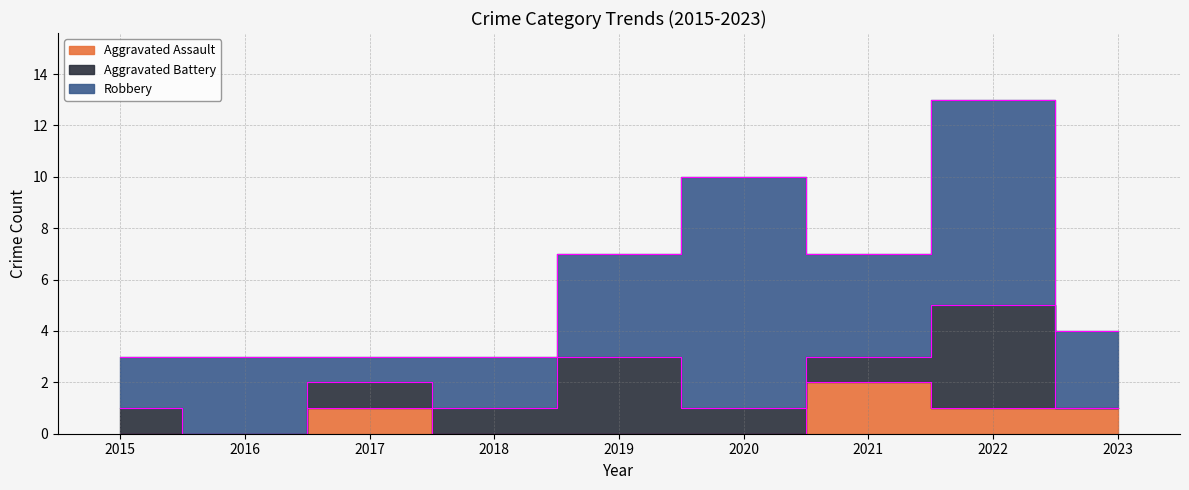

List the series in order of their overall mean, highest first.

Robbery, Aggravated Battery, Aggravated Assault